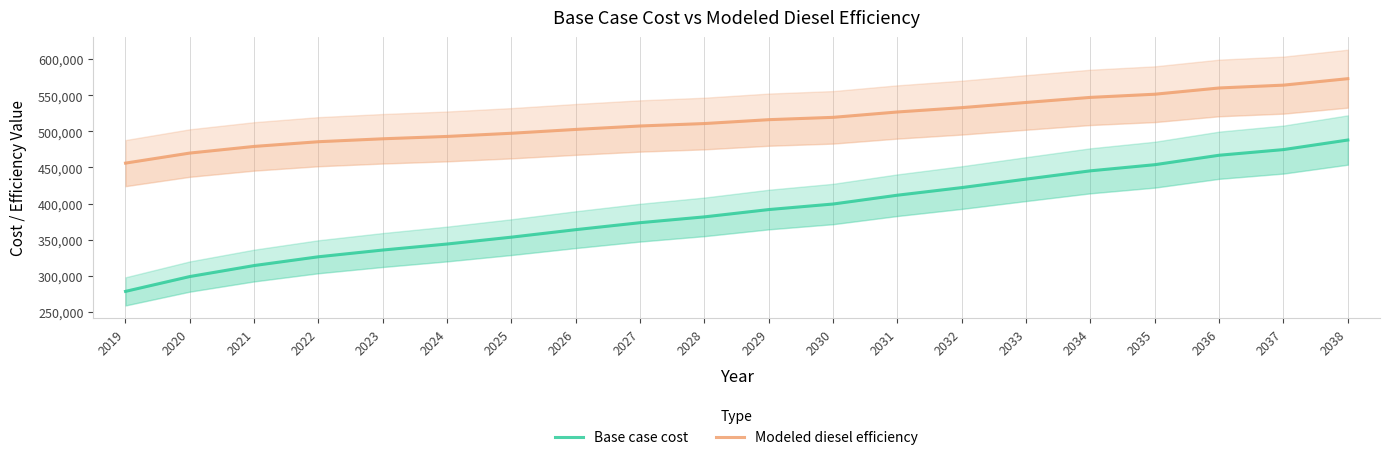

Which series has the widest spread of values?

Base case cost